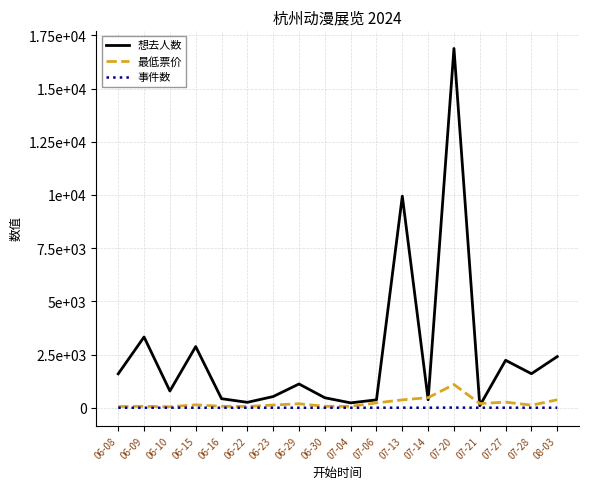

Which category has the lowest value in the 事件数 series?

06-08